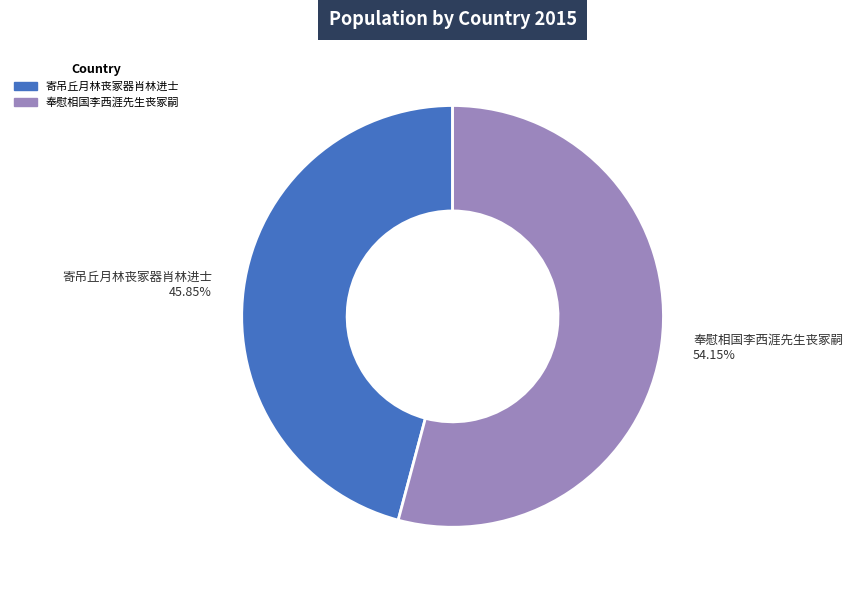

How many slices are in this pie chart?

2